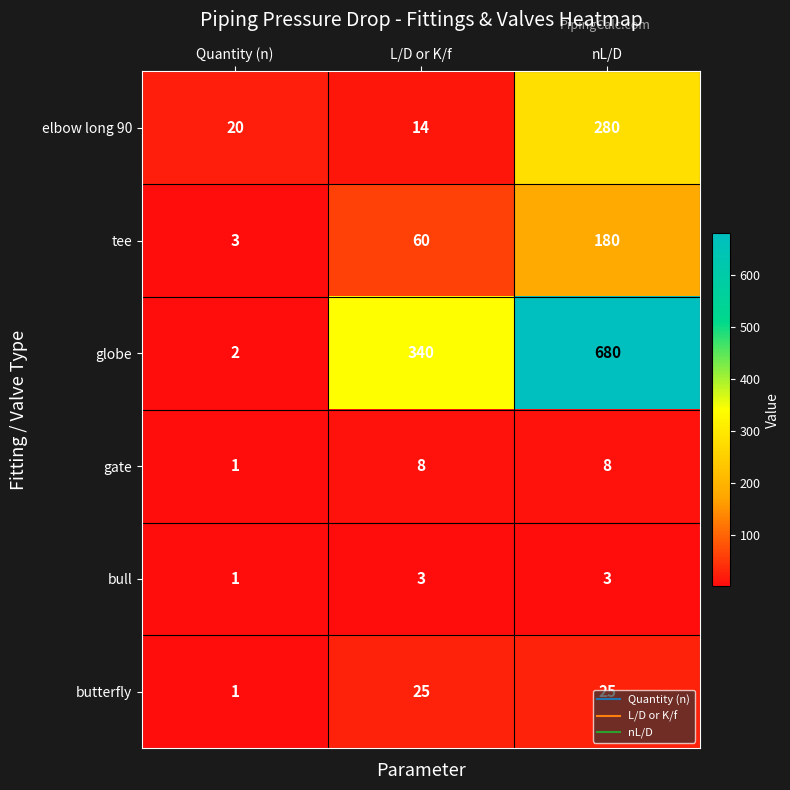

What is the sum of the butterfly values at Quantity (n) and nL/D?

26